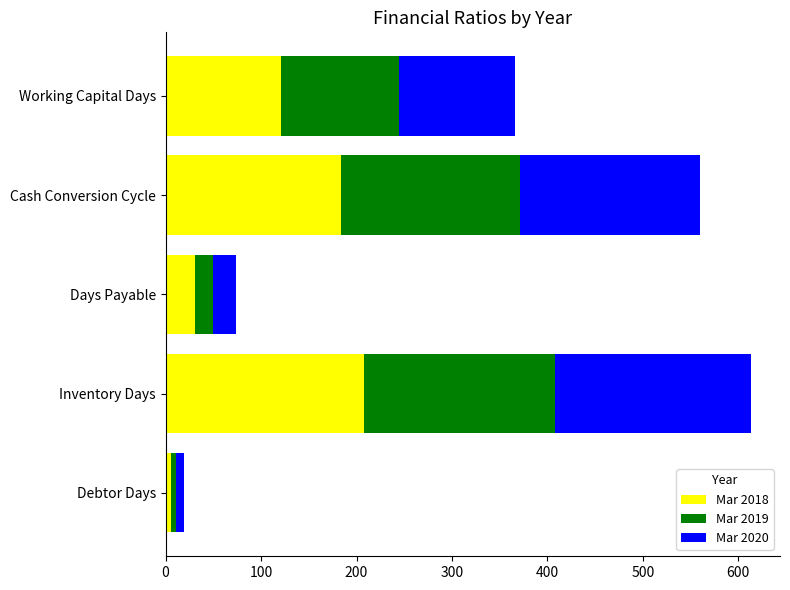

What is the difference between the second highest and minimum values in the Mar 2018 series?

178